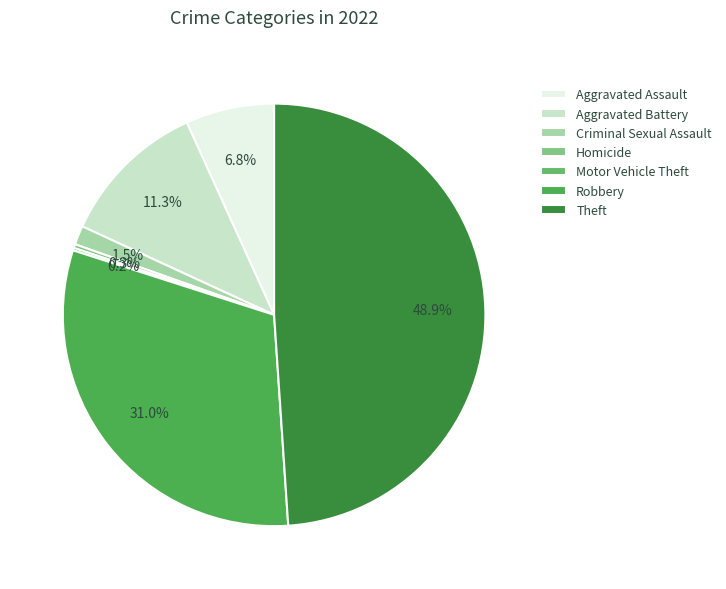

What is the total percentage of Homicide and Motor Vehicle Theft?

0.5%